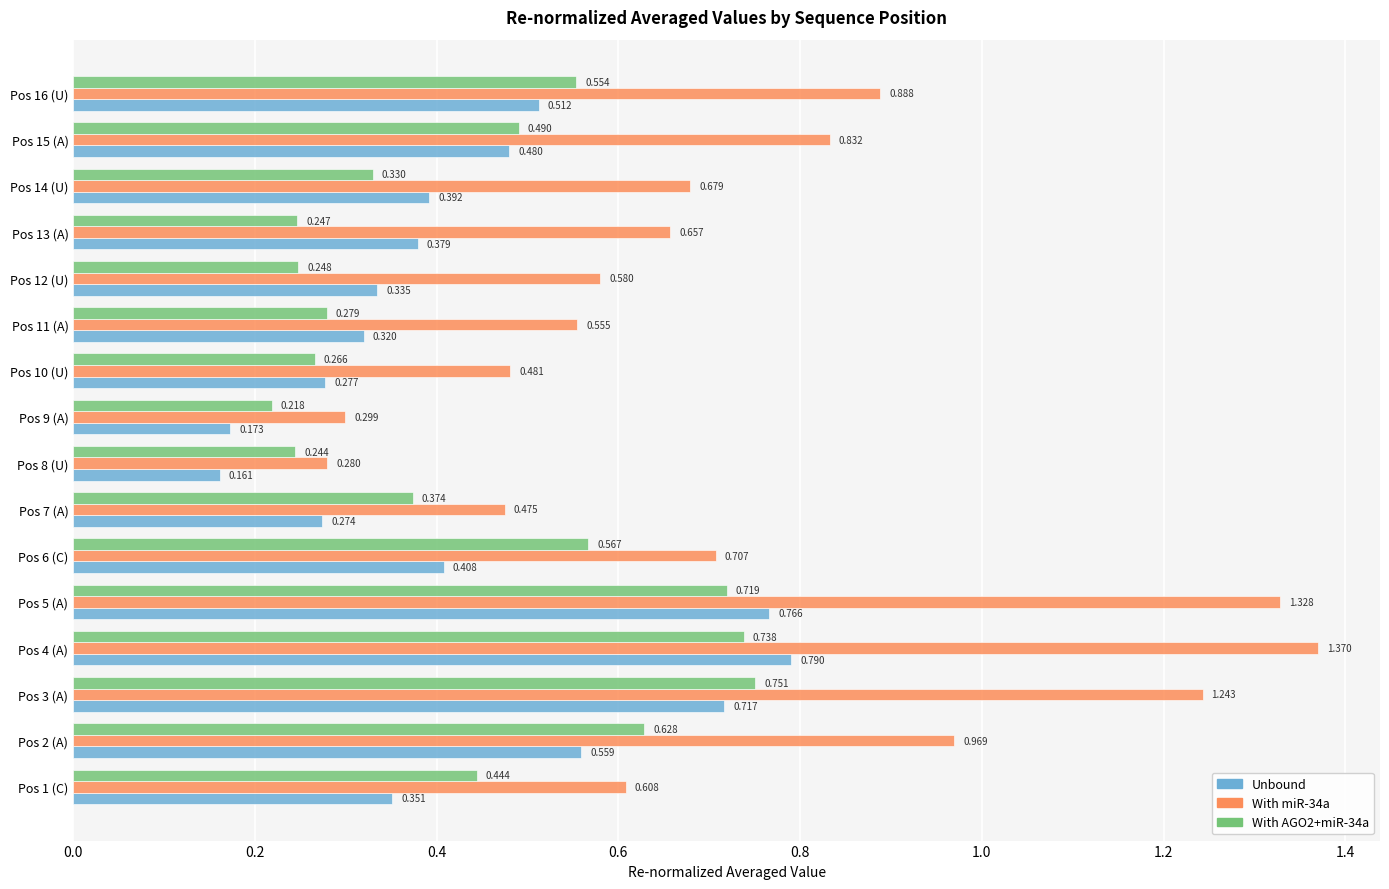

List the series in order of their peak value, highest first.

With miR-34a, Unbound, With AGO2+miR-34a